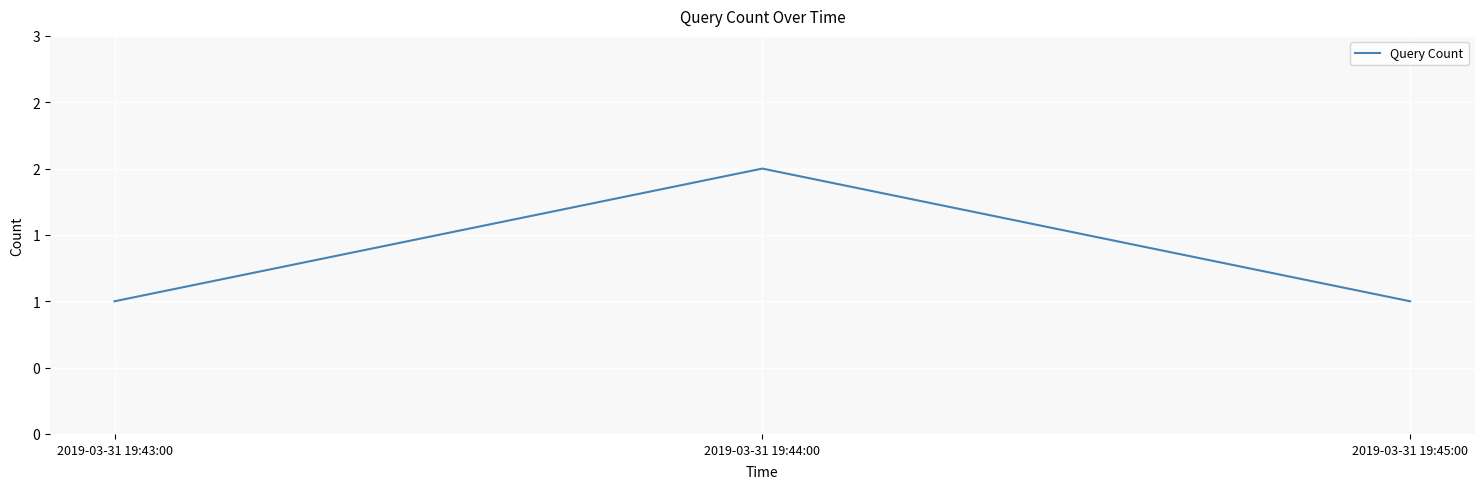

What is the average value?

1